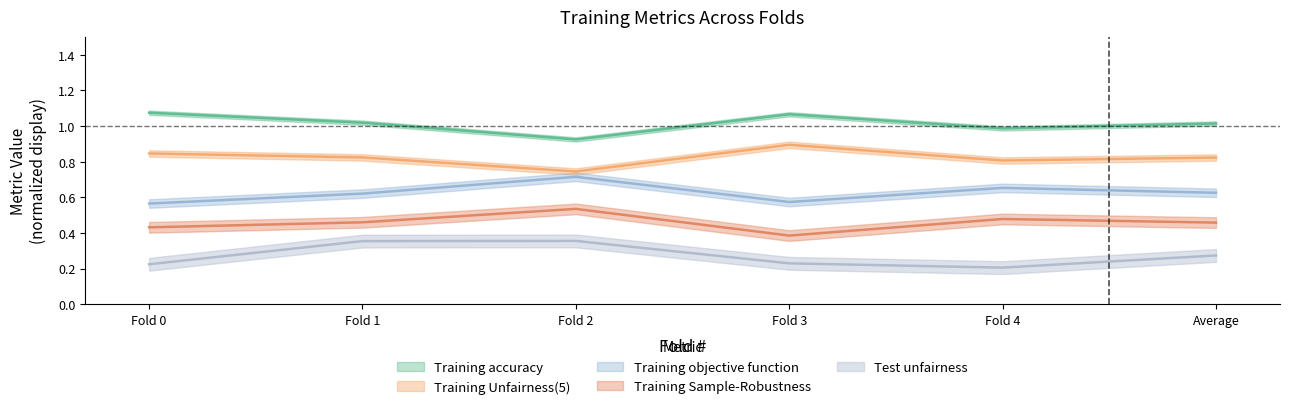

List the series in order of their peak value, lowest first.

Test unfairness, Training Sample-Robustness, Training objective function, Training Unfairness(5), Training accuracy